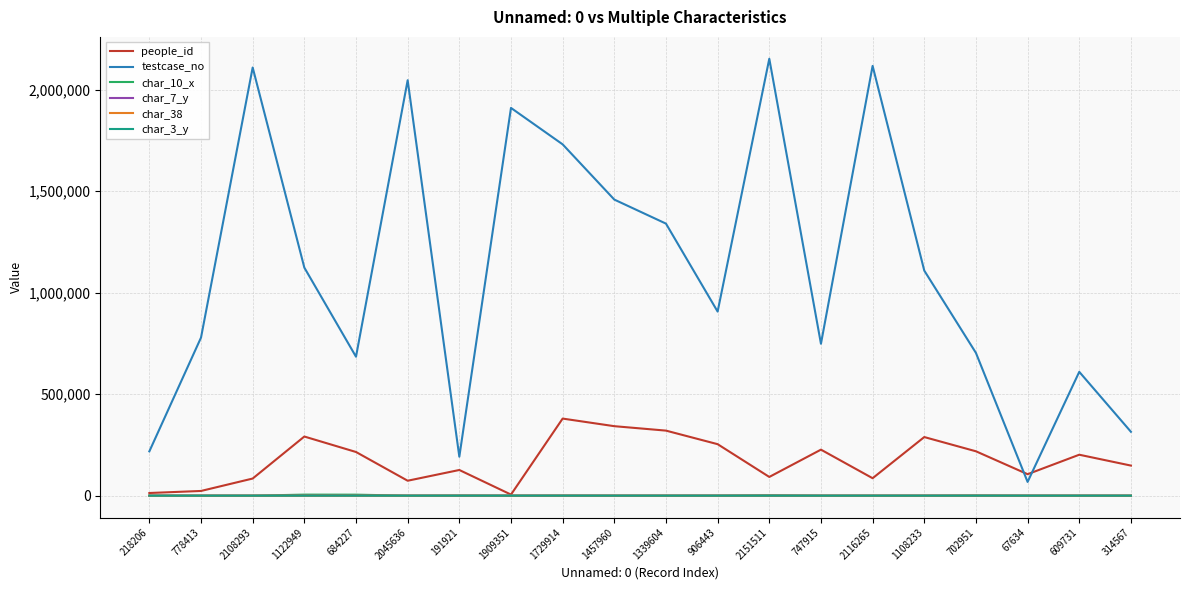

True or false: testcase_no has more than 2 interior local peaks.

True